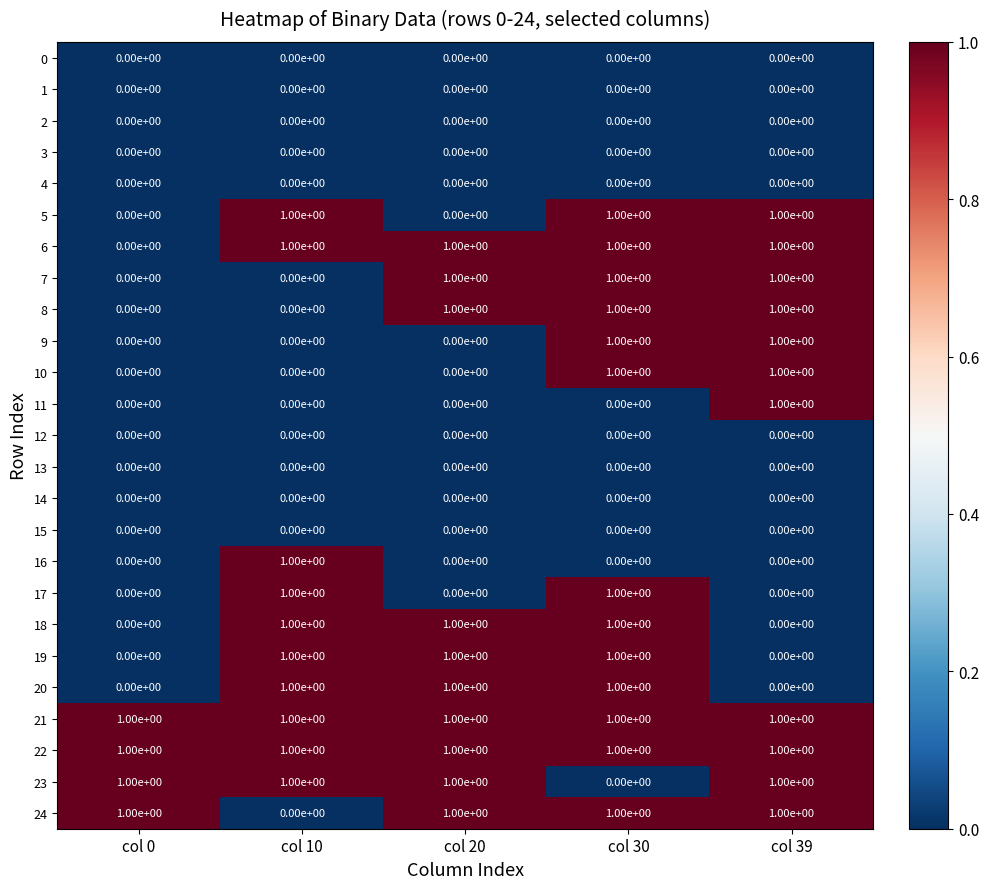

What is the total value across all series at col 39?

11